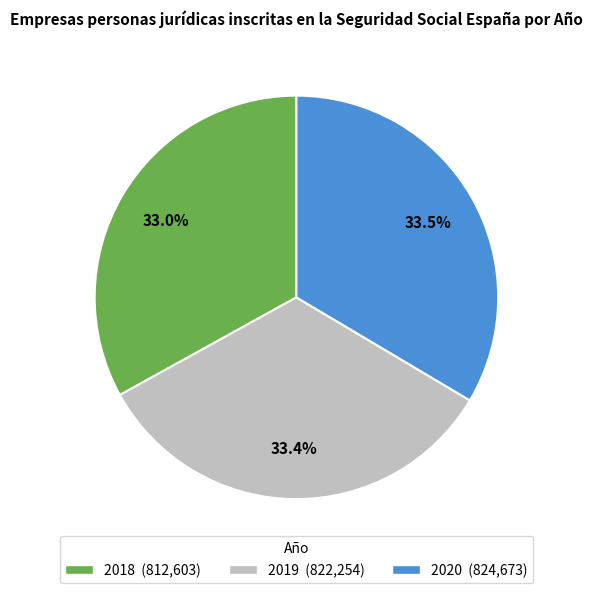

What is the ratio of the value at 2019 to the value at 2018?

1.0